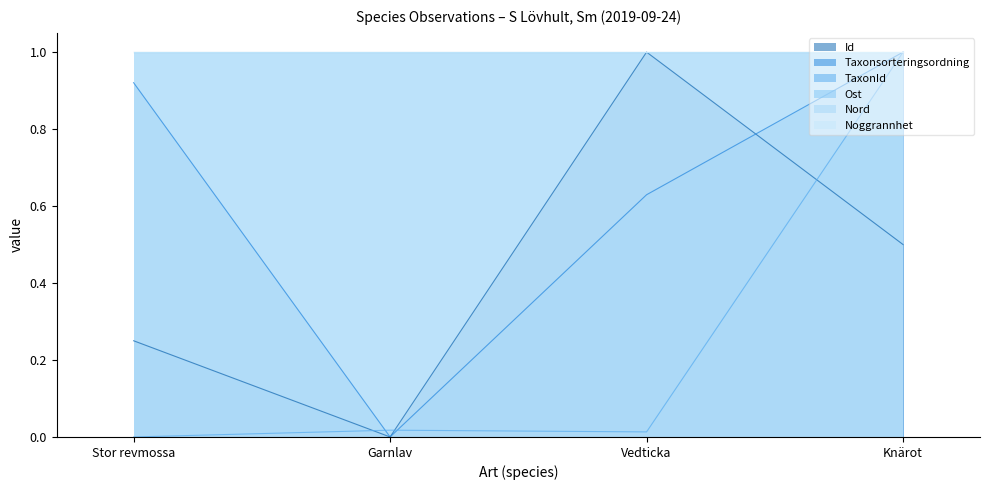

In Taxonsorteringsordning, how many points are lower than both neighbors (excluding endpoints)?

1